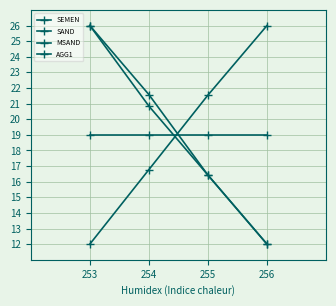

What is the difference between the SEMEN values at 256 and 255?

4.5